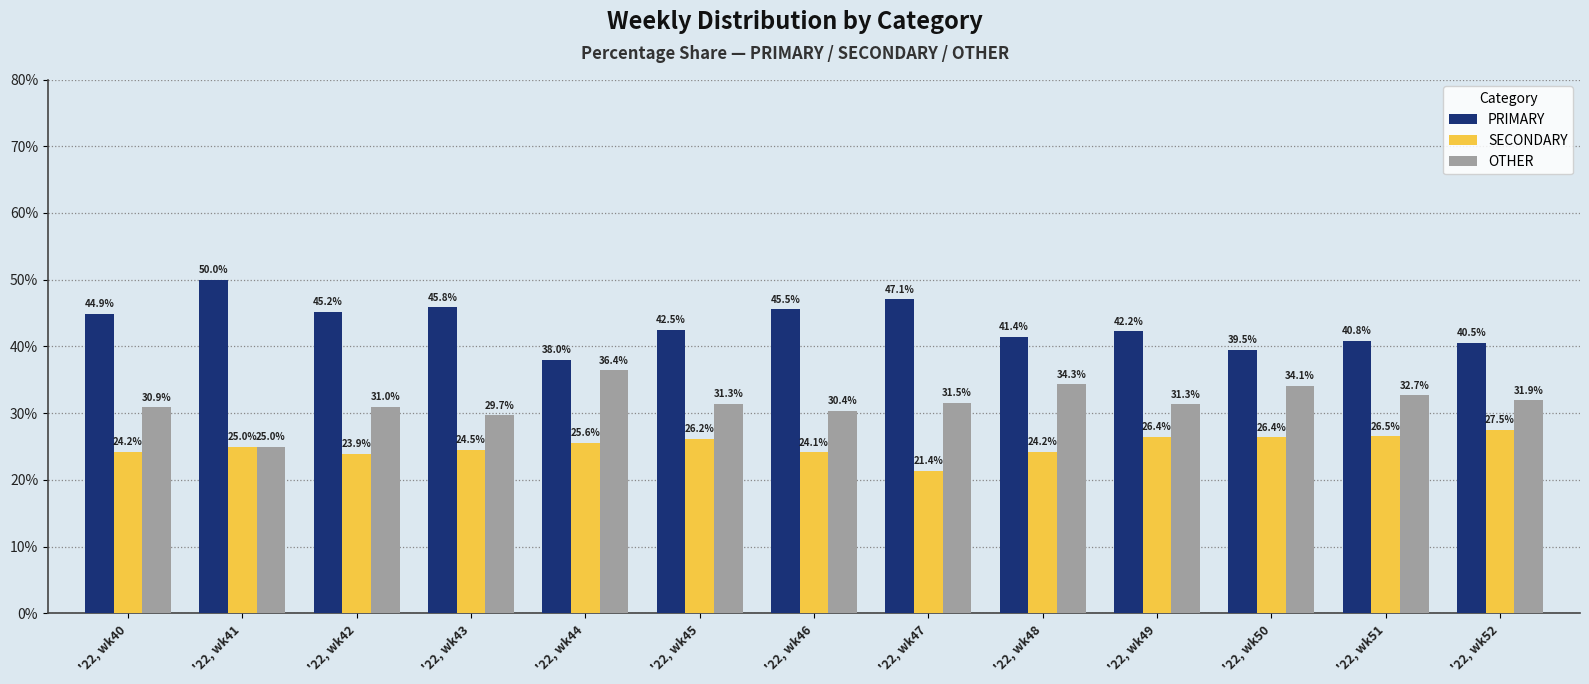

Which series has the largest range (max minus min)?

PRIMARY